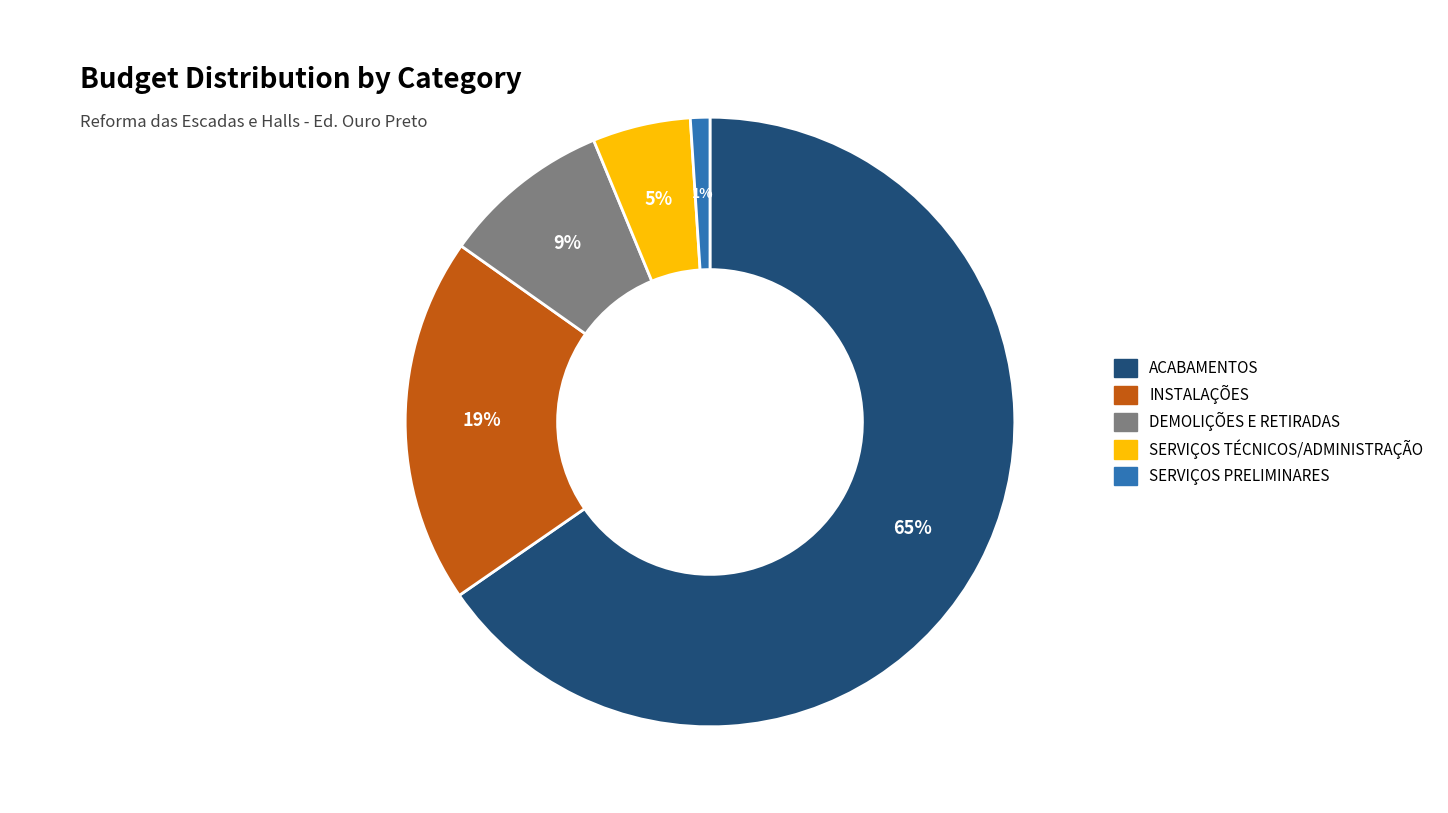

Between DEMOLIÇÕES E RETIRADAS and INSTALAÇÕES, which is larger?

INSTALAÇÕES